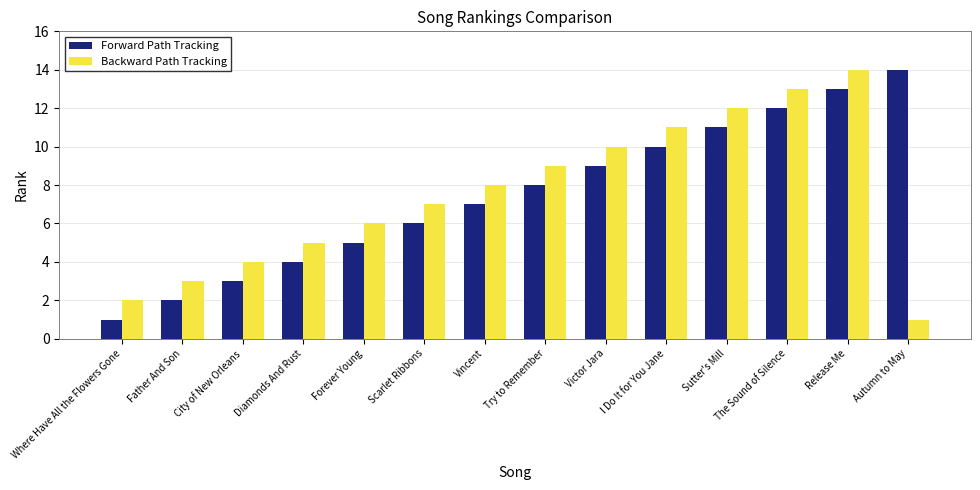

What is the sum of all Forward Path Tracking values?

105